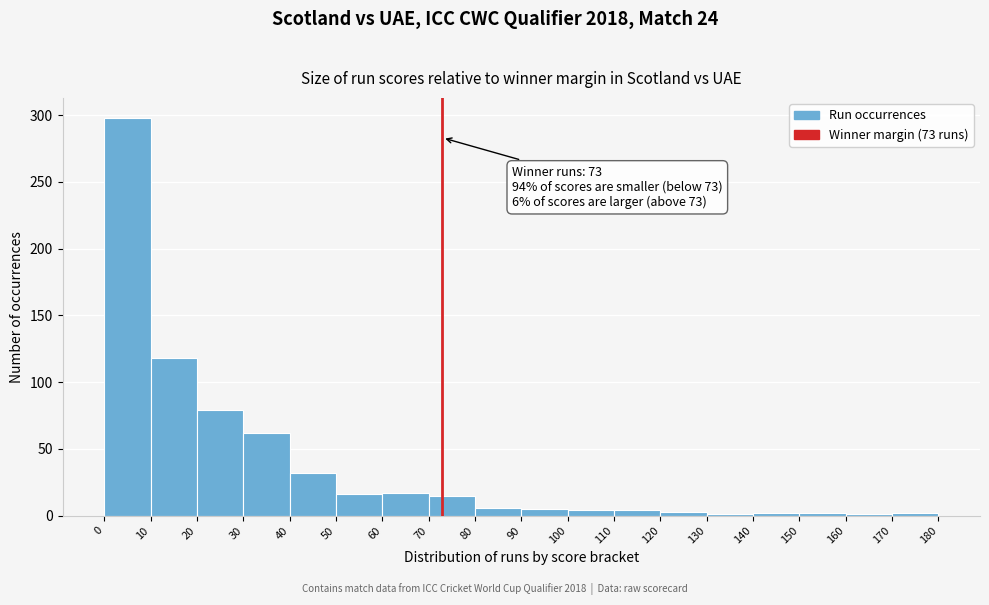

Over which range of the x-axis is the bar tallest?

0 to 10